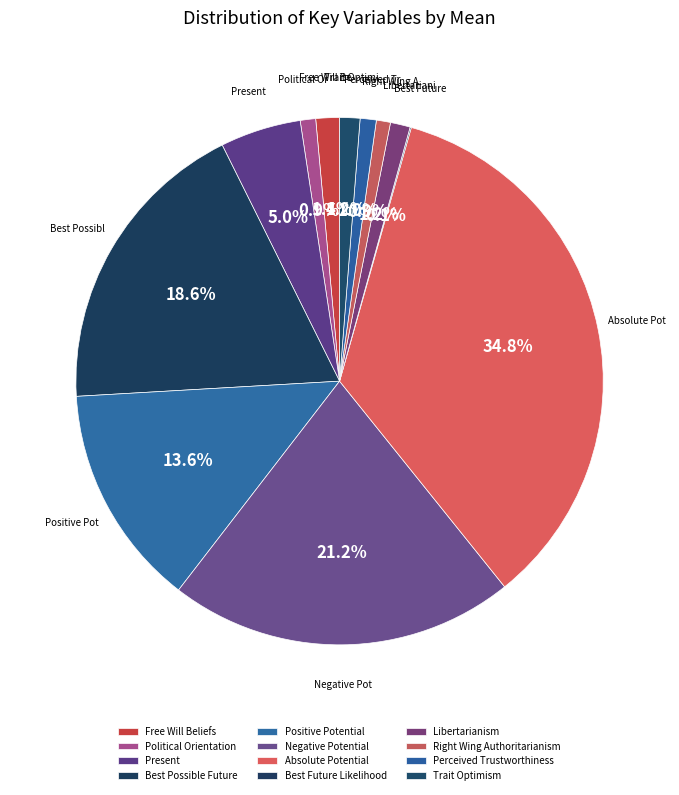

What is the ratio of the value at Best Possible Future to the value at Political Orientation?

19.7